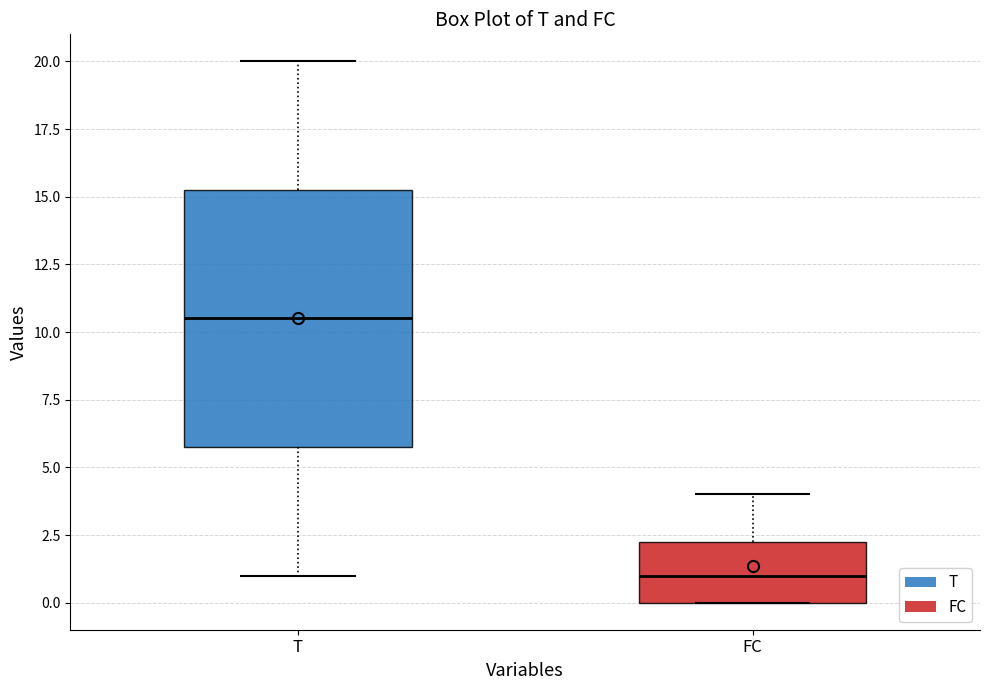

Which box's median line is the highest?

T